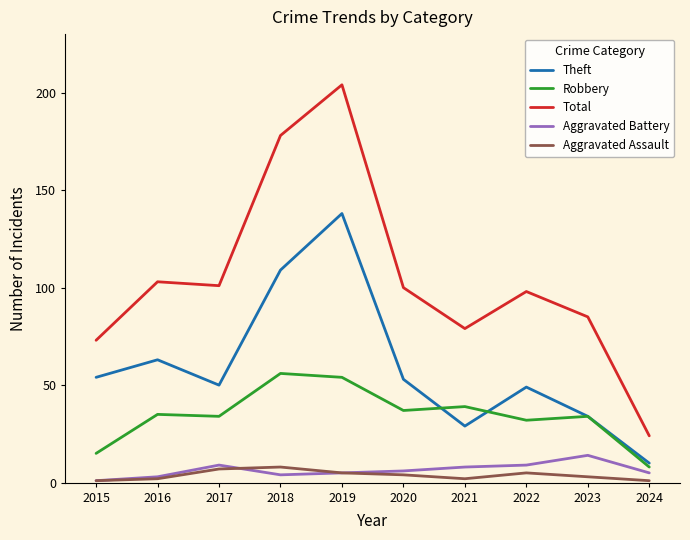

Where is the first local minimum for Total?

2017